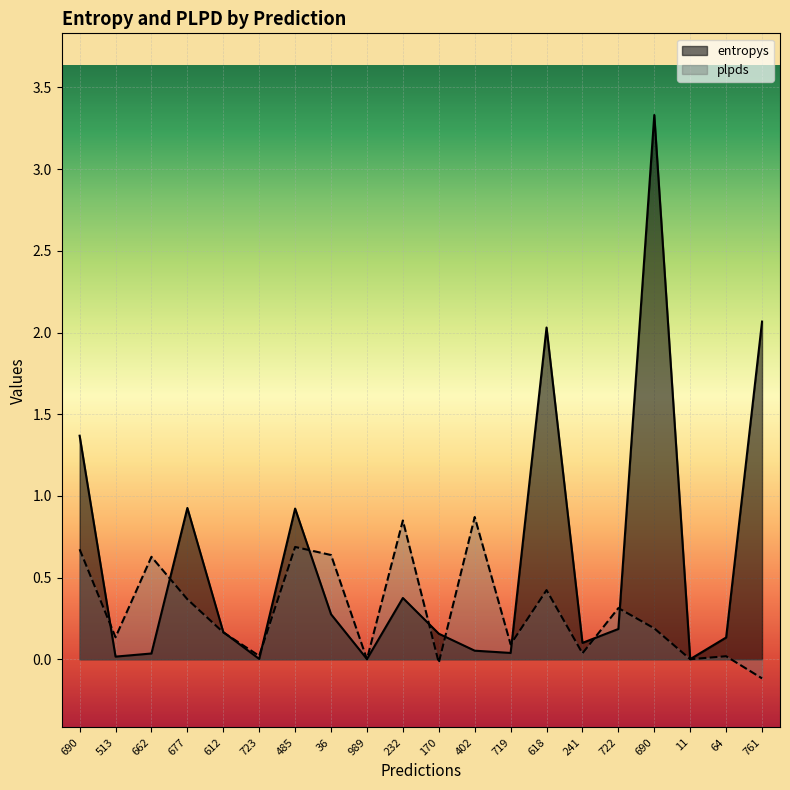

The plpds series shows 0.0 at 241. True or false?

False